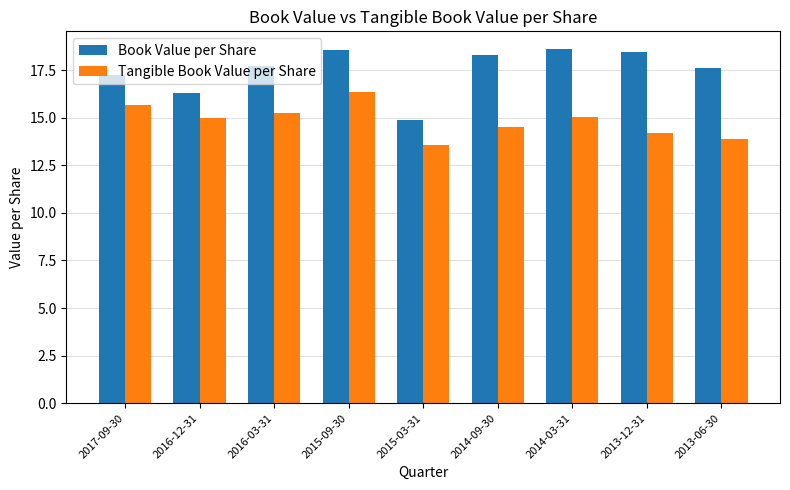

What are all the series names shown in the legend?

Book Value per Share, Tangible Book Value per Share